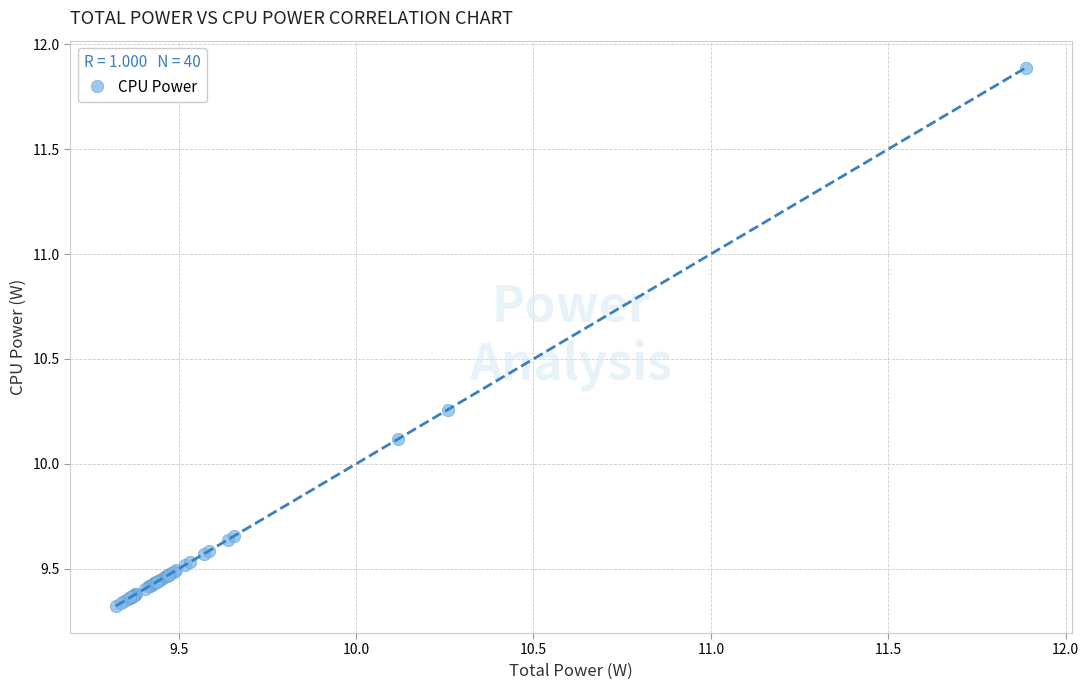

What Y value in the scatter plot is closest to 10?

10.1